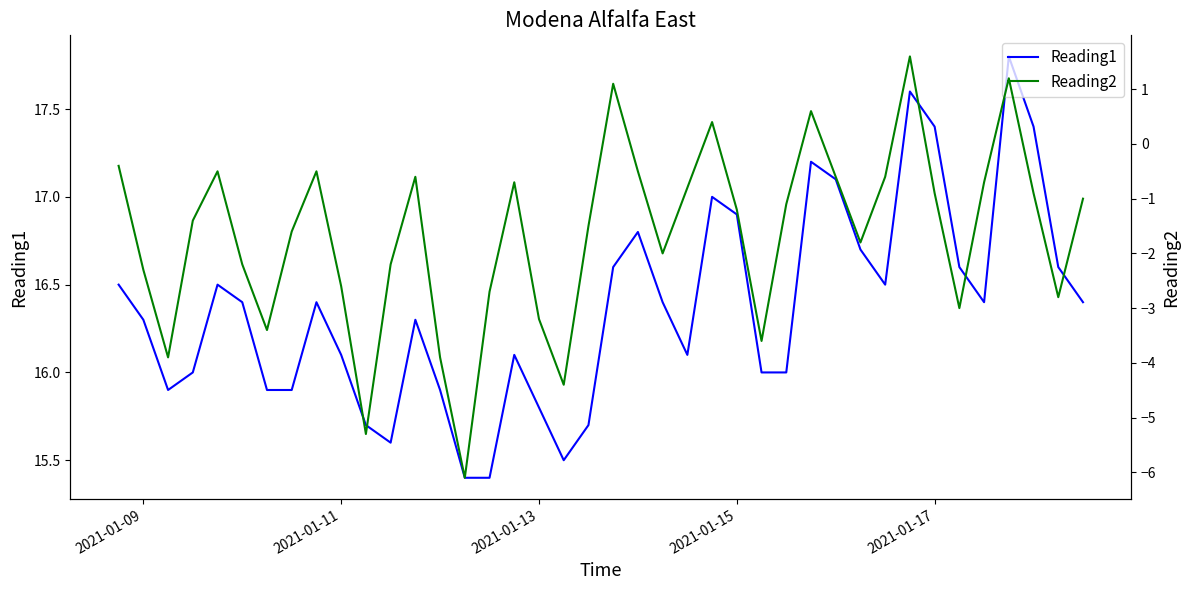

What is the minimum value for Reading1?

15.4